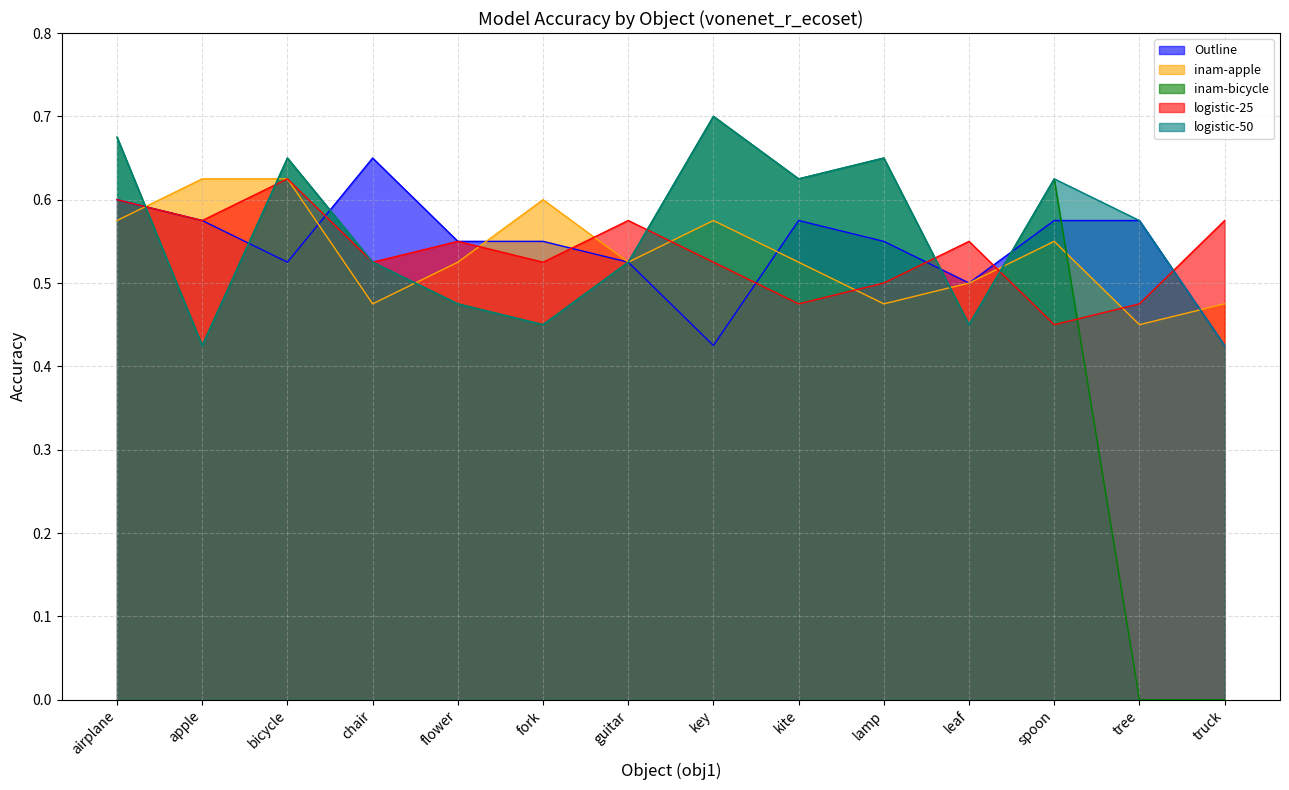

Reading left to right, transcribe all the data shown in this chart.

Outline: airplane=0.6	apple=0.6	bicycle=0.5	chair=0.7	flower=0.6	fork=0.6	guitar=0.5	key=0.4	kite=0.6	lamp=0.6	leaf=0.5	spoon=0.6	tree=0.6	truck=0.4
inam-apple: airplane=0.6	apple=0.6	bicycle=0.6	chair=0.5	flower=0.5	fork=0.6	guitar=0.5	key=0.6	kite=0.5	lamp=0.5	leaf=0.5	spoon=0.6	tree=0.5	truck=0.5
inam-bicycle: airplane=0.7	apple=0.4	bicycle=0.7	chair=0.5	flower=0.5	fork=0.5	guitar=0.5	key=0.7	kite=0.6	lamp=0.7	leaf=0.5	spoon=0.6	tree=0.0	truck=0.0
logistic-25: airplane=0.6	apple=0.6	bicycle=0.6	chair=0.5	flower=0.6	fork=0.5	guitar=0.6	key=0.5	kite=0.5	lamp=0.5	leaf=0.6	spoon=0.5	tree=0.5	truck=0.6
logistic-50: airplane=0.7	apple=0.4	bicycle=0.7	chair=0.5	flower=0.5	fork=0.5	guitar=0.5	key=0.7	kite=0.6	lamp=0.7	leaf=0.5	spoon=0.6	tree=0.6	truck=0.4